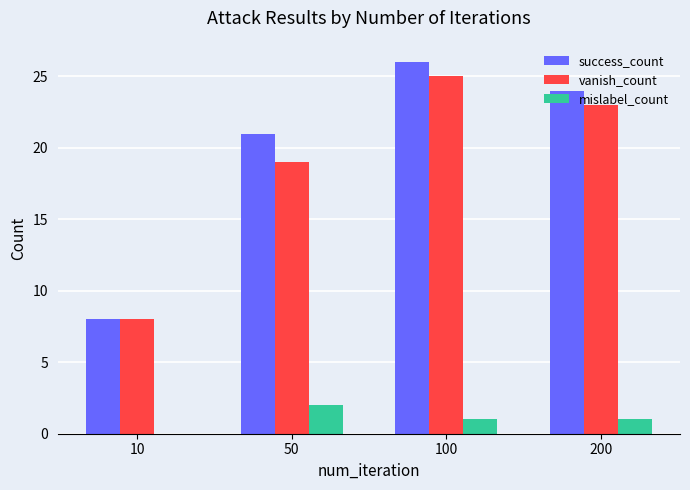

What is the average value of the success_count series?

20